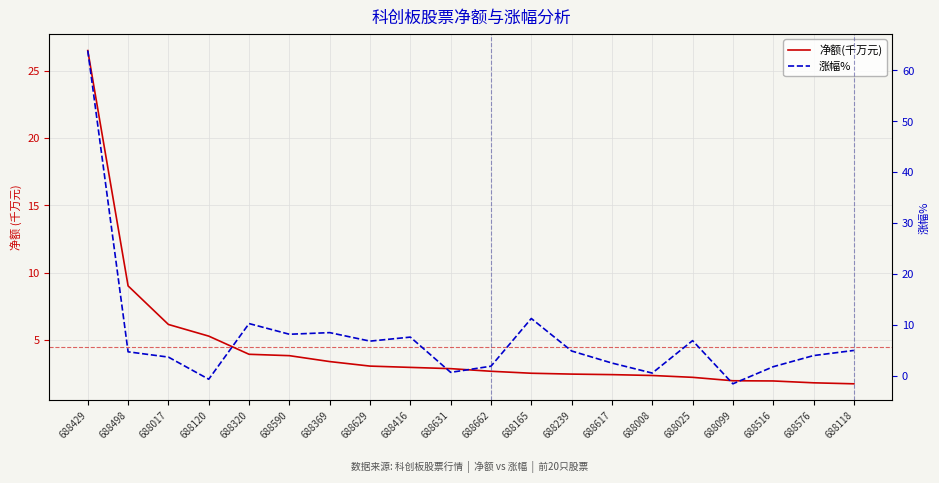

Rank the series by their average value, from highest to lowest.

涨幅%, 净额(千万元)